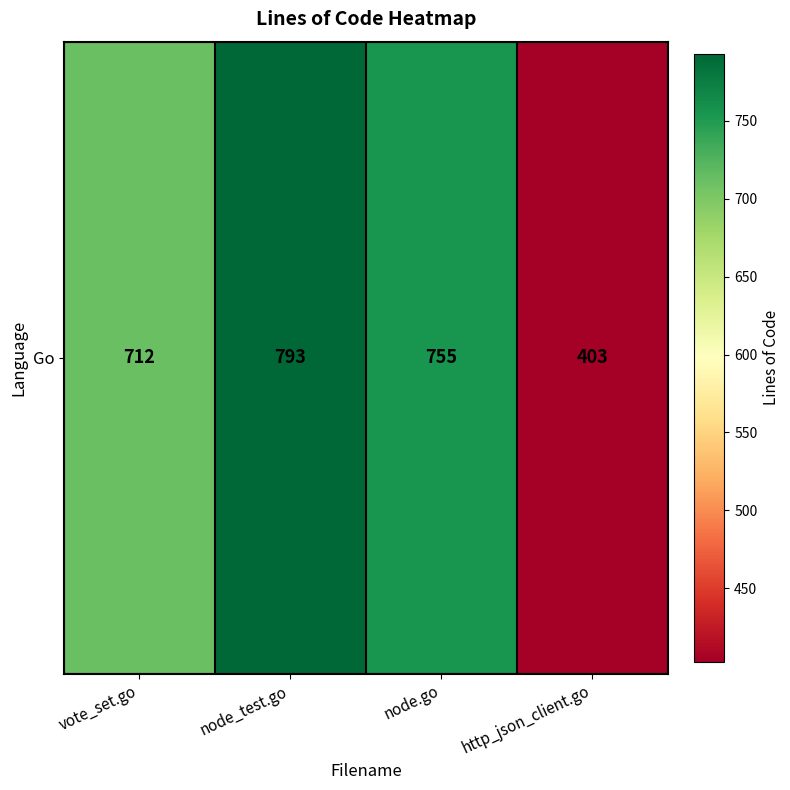

What is the difference between the maximum and minimum values?

390